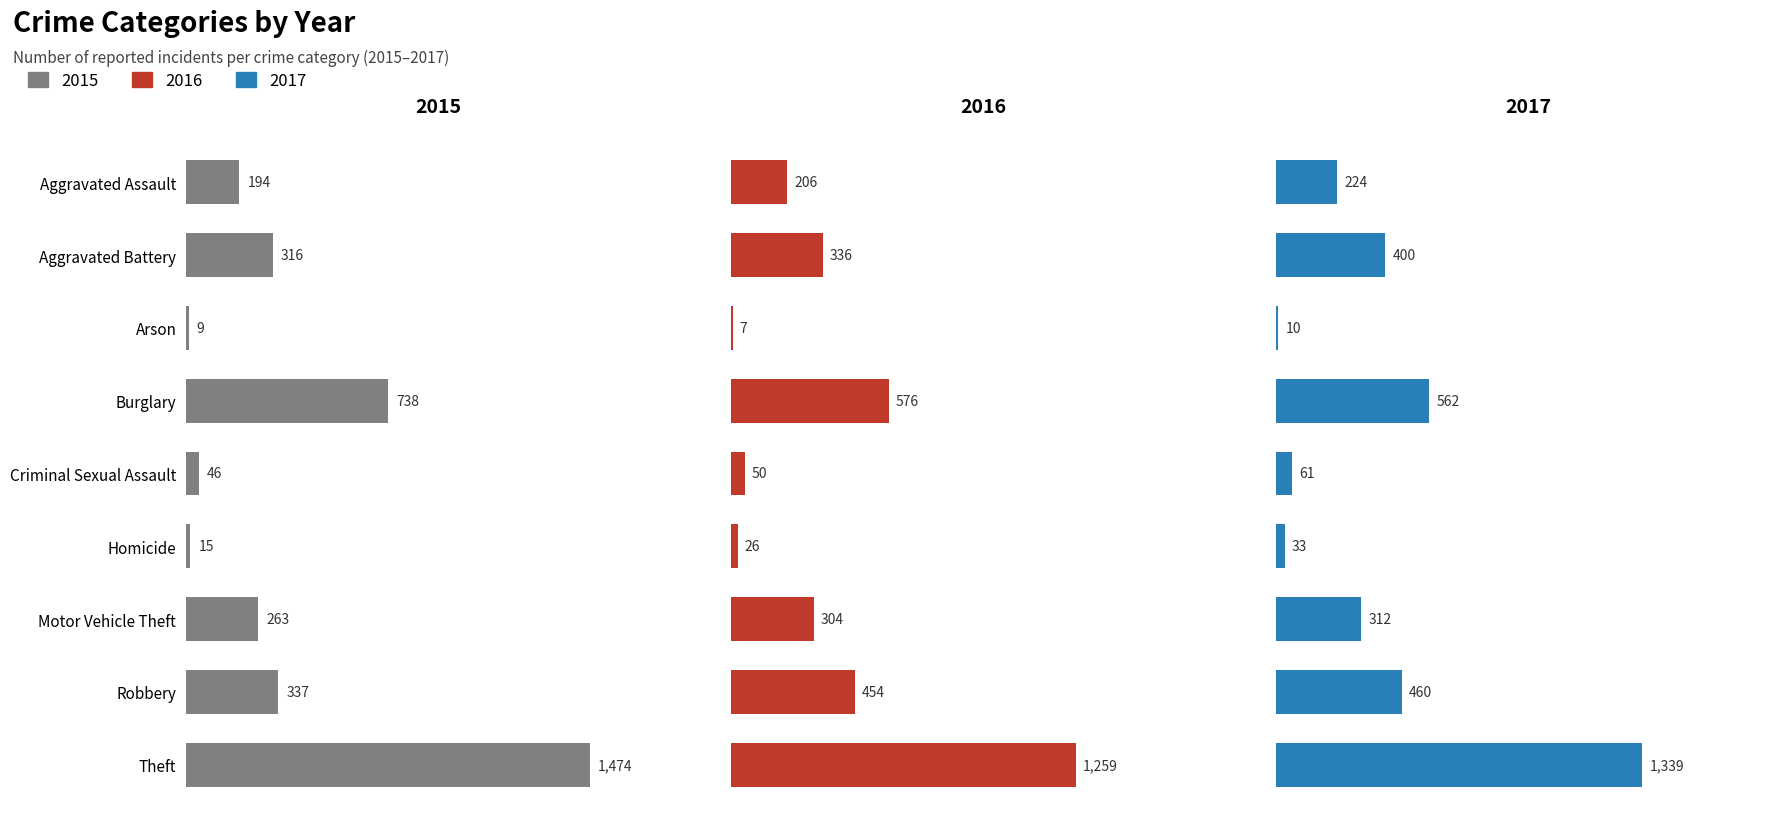

What is the lowest value of the 2015 series?

9